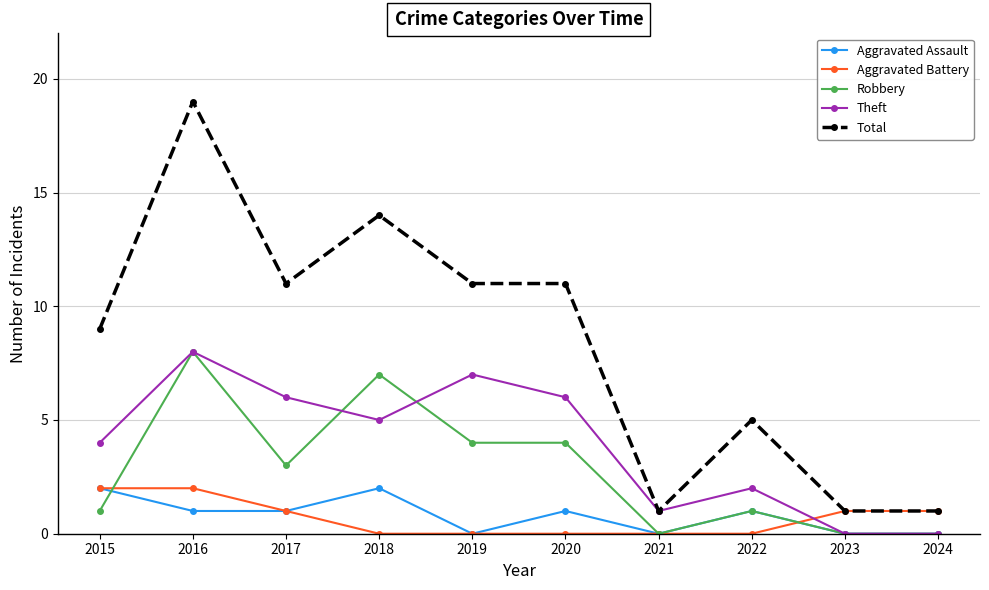

How many data points in Aggravated Battery are less than 1?

5